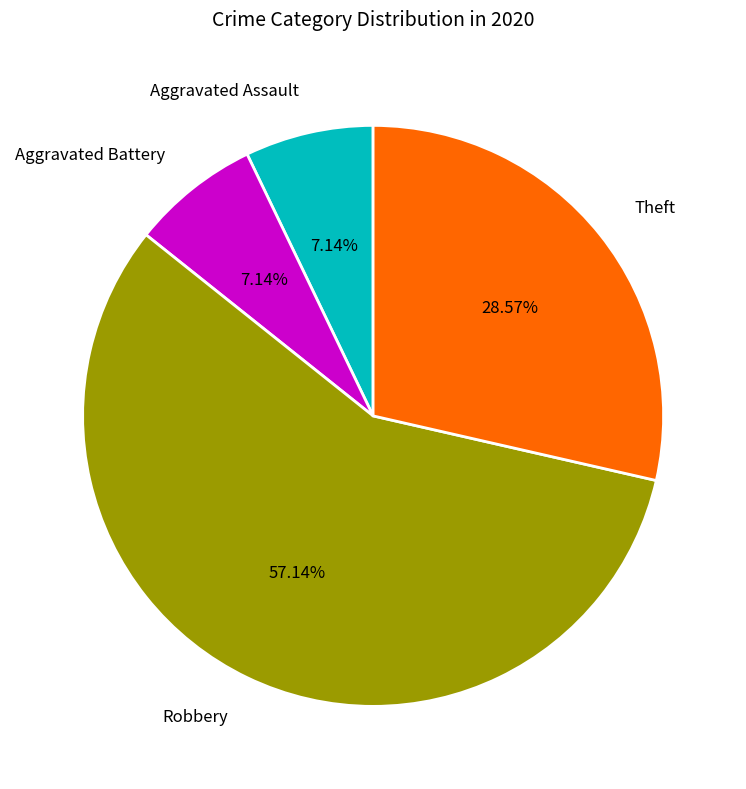

Which has a higher value, Aggravated Assault or Theft?

Theft